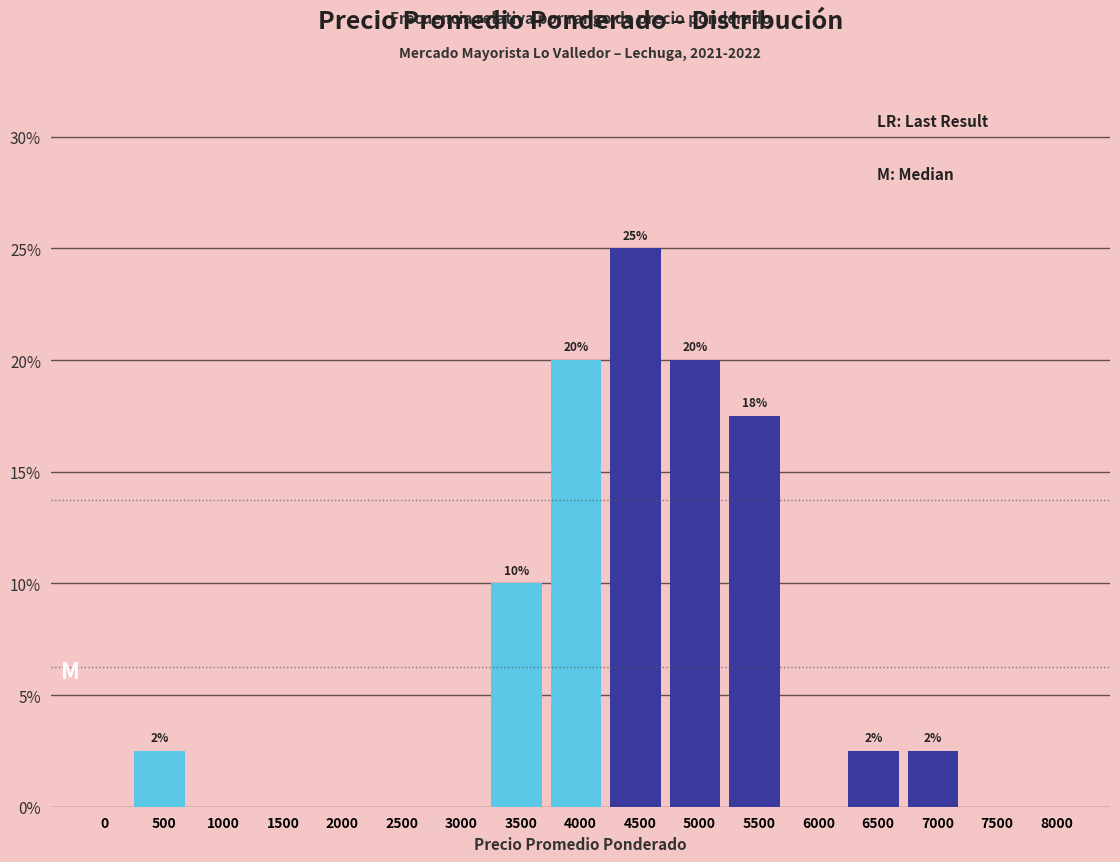

Reading left to right, what are all the values shown in this chart?

0=0.0	500=2.5	1000=0.0	1500=0.0	2000=0.0	2500=0.0	3000=0.0	3500=10.0	4000=20.0	4500=25.0	5000=20.0	5500=17.5	6000=0.0	6500=2.5	7000=2.5	7500=0.0	8000=0.0